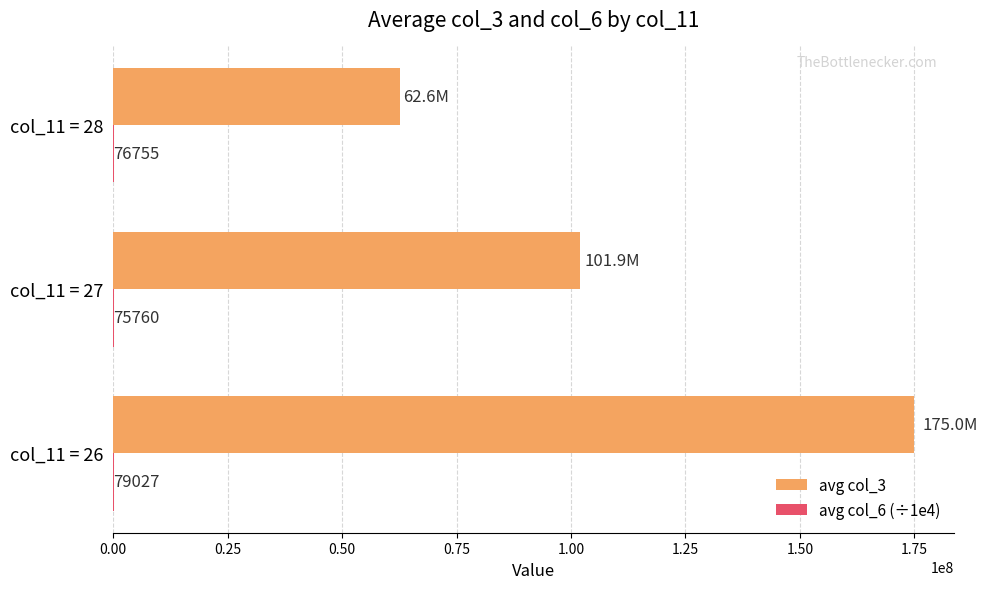

At which label is avg col_3 closest to 118808628?

col_11 = 27